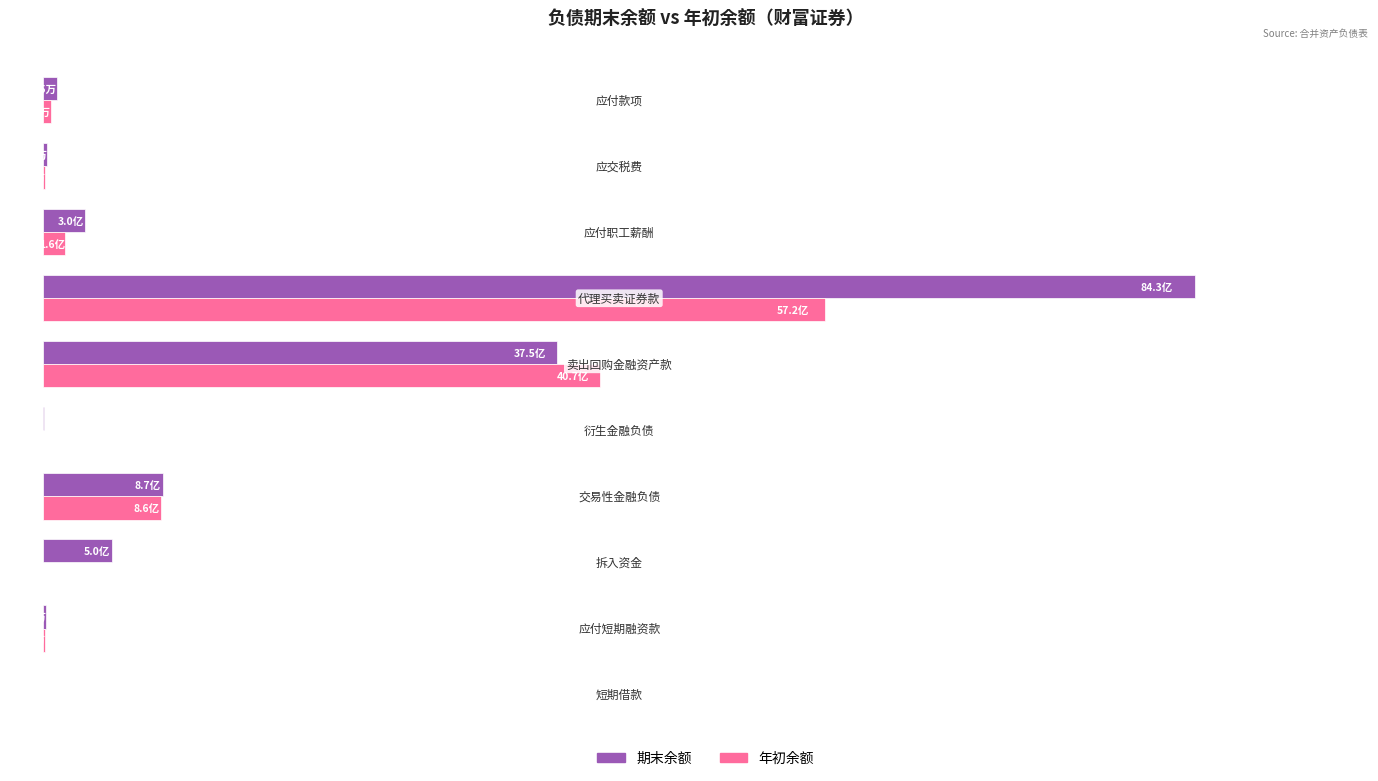

What are all the series names shown in the legend?

期末余额, 年初余额